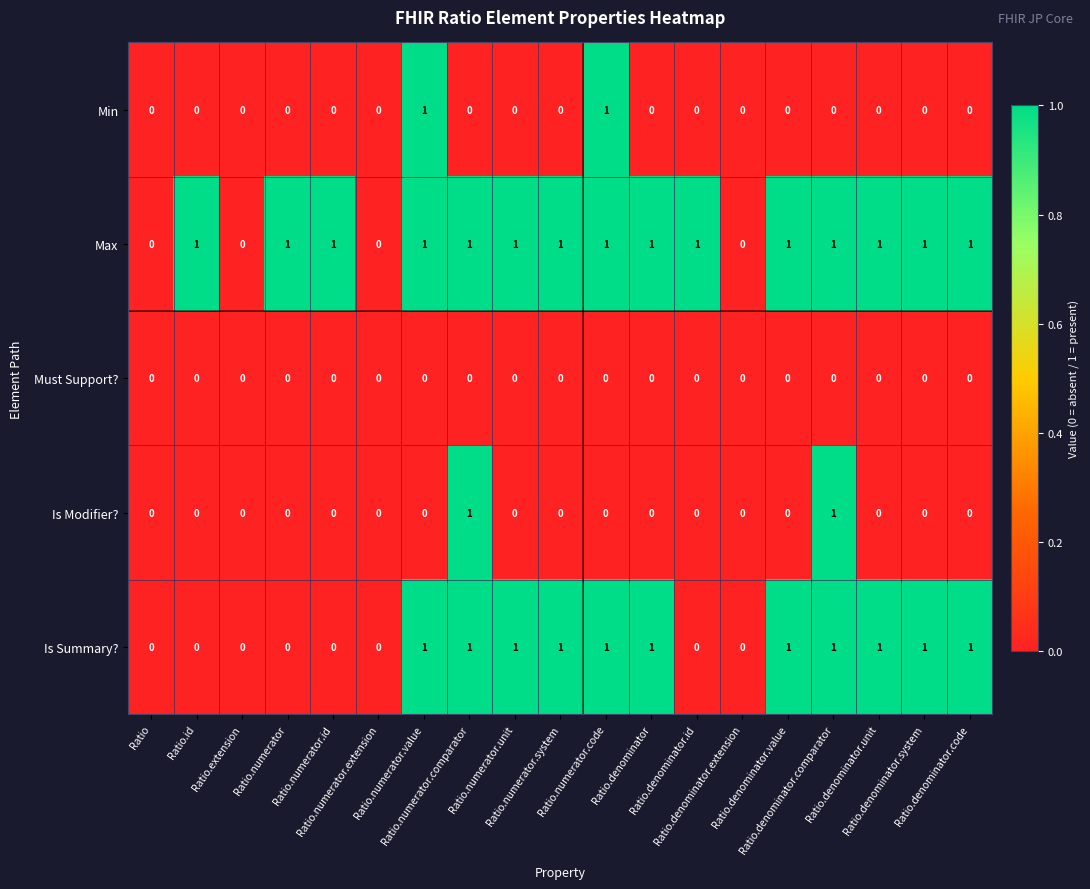

Which series has the largest total across all categories?

Max